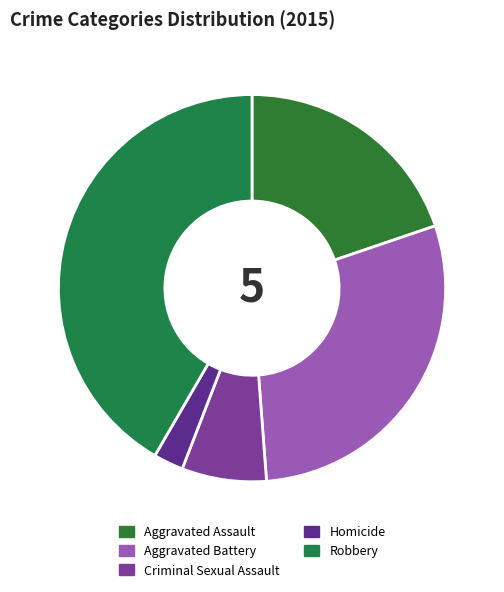

What percentage is the Criminal Sexual Assault slice, to the nearest percent?

7%